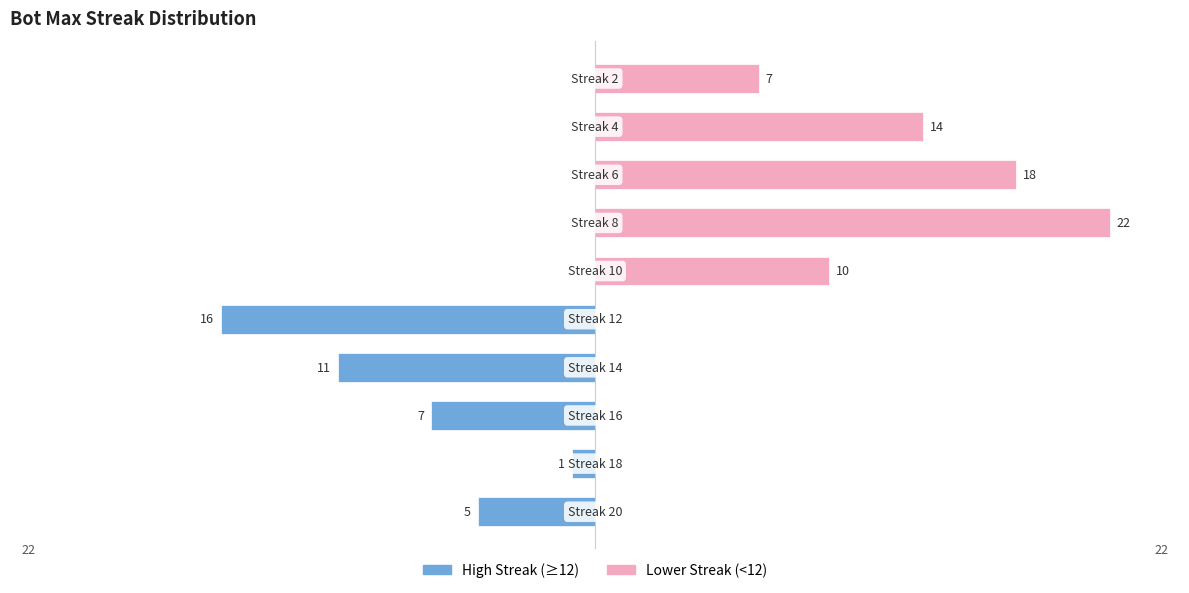

Between 4 and 7, which is larger?

7